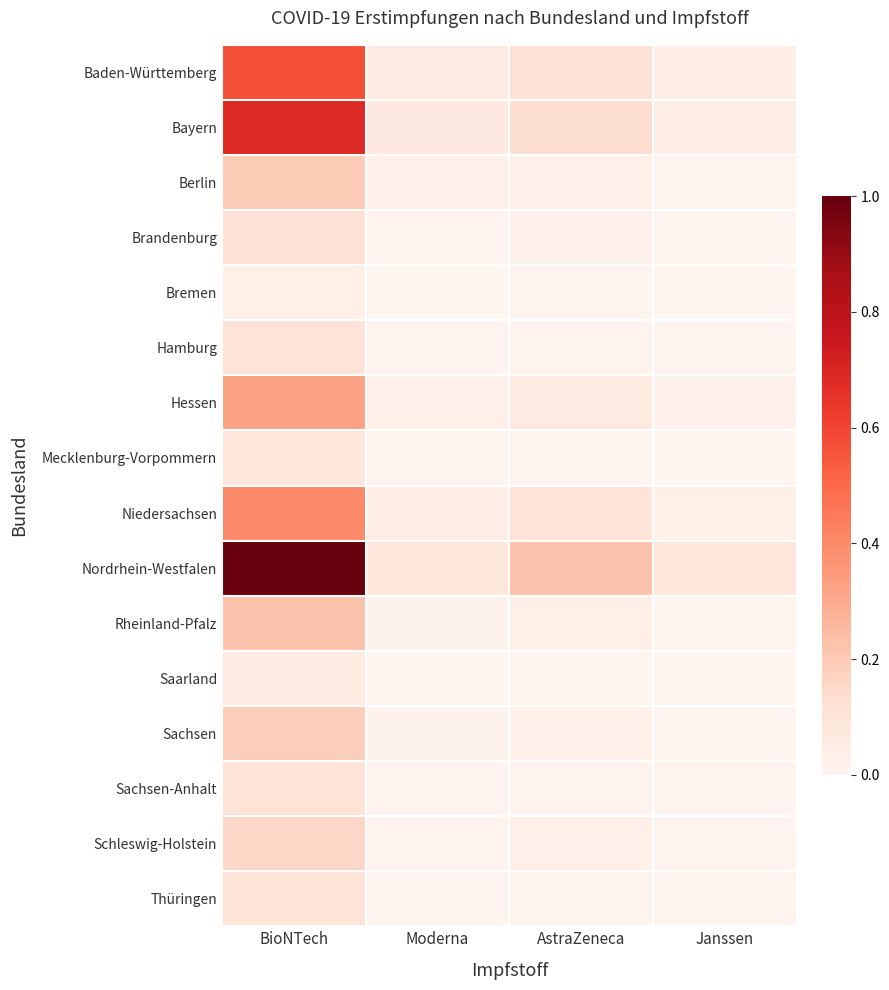

At AstraZeneca, list the series in order from largest to smallest.

Nordrhein-Westfalen, Bayern, Baden-Württemberg, Niedersachsen, Hessen, Rheinland-Pfalz, Schleswig-Holstein, Berlin, Sachsen, Brandenburg, Hamburg, Sachsen-Anhalt, Thüringen, Mecklenburg-Vorpommern, Bremen, Saarland